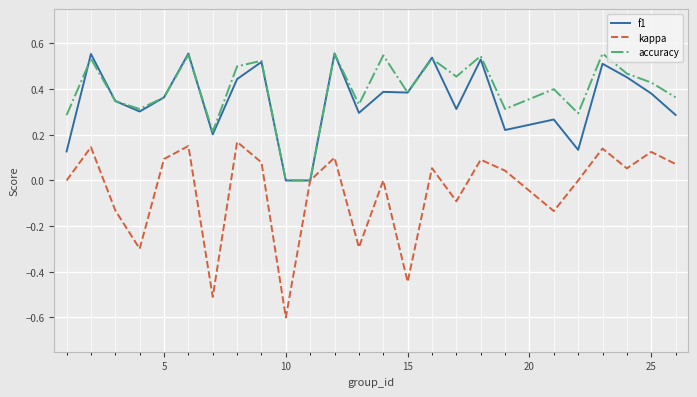

Which series has the widest spread of values?

kappa